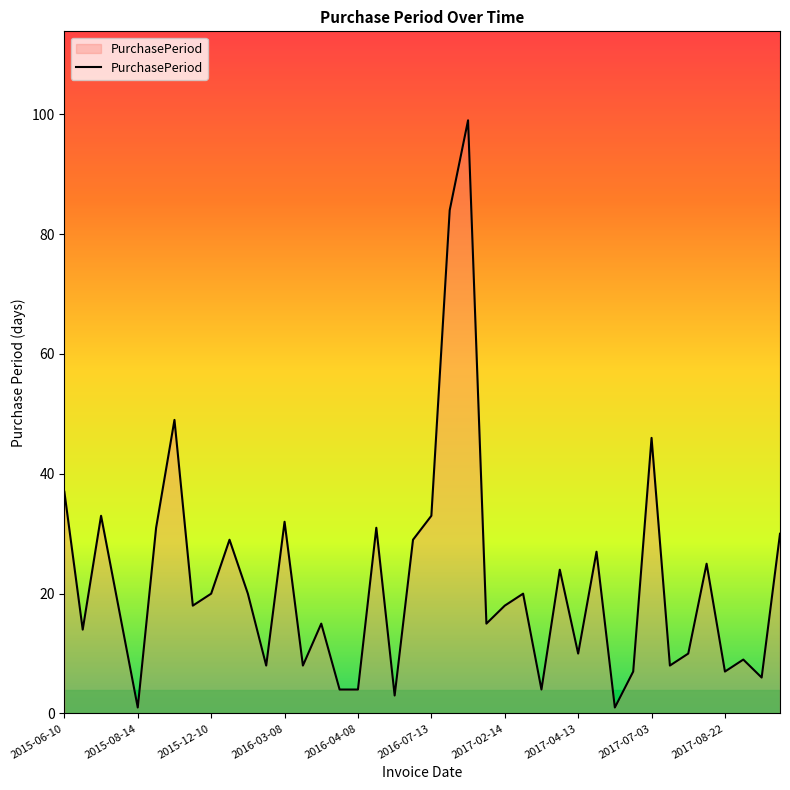

What is the difference between the maximum and minimum values?

98